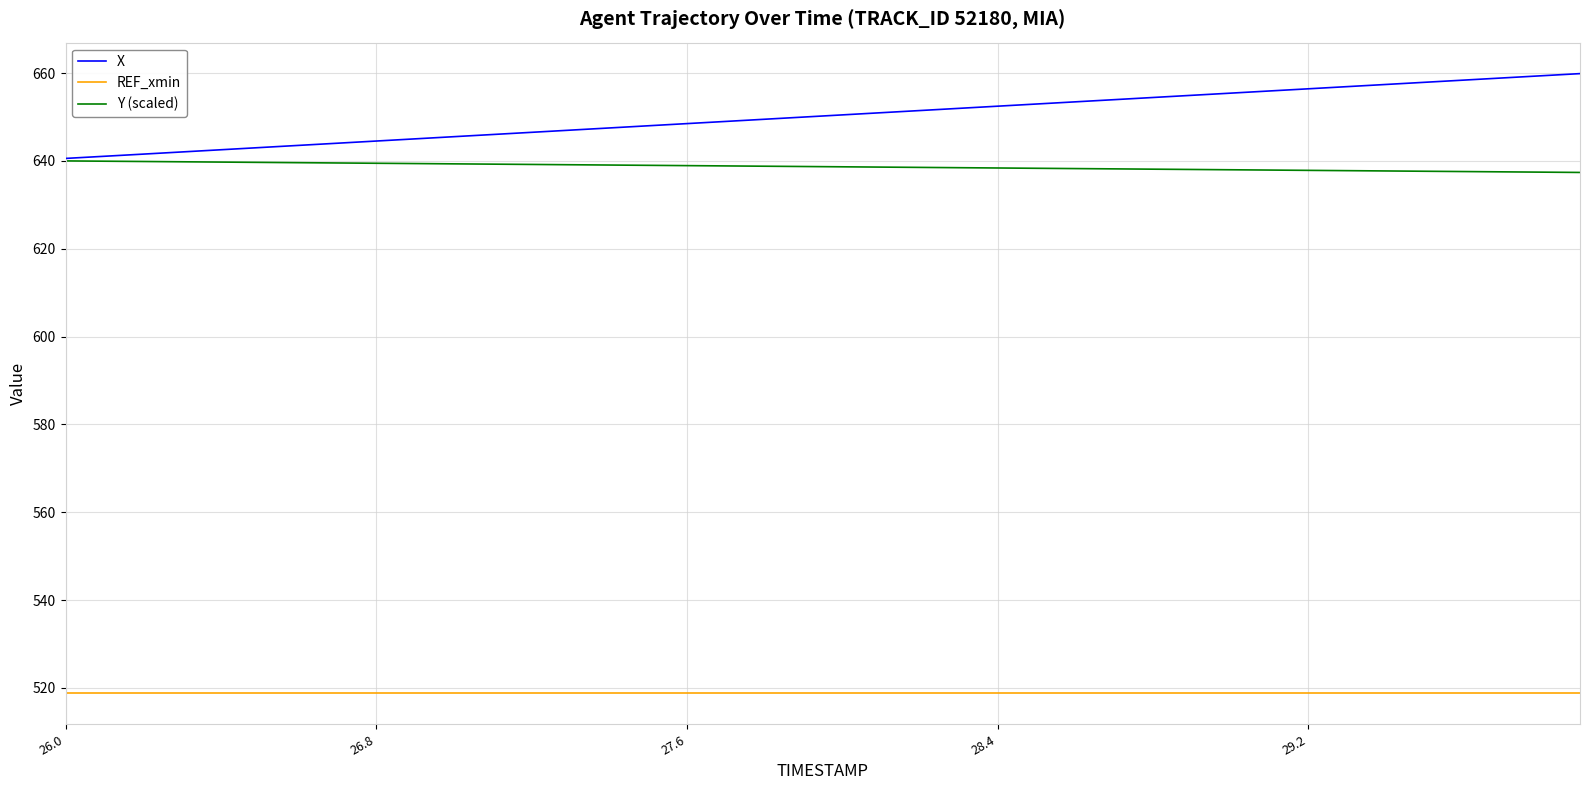

True or false: Y (scaled) and REF_xmin cross at least once.

False